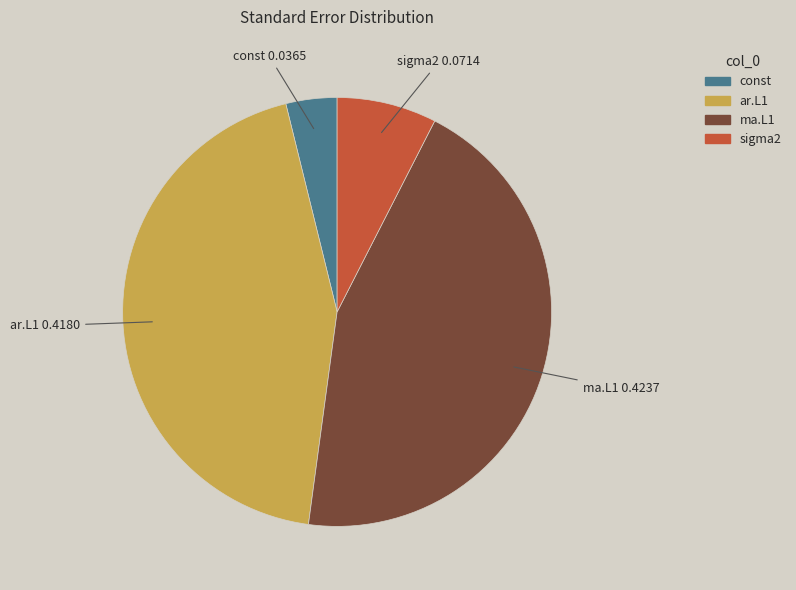

Is it true that ar.L1 is 59% of the pie?

False